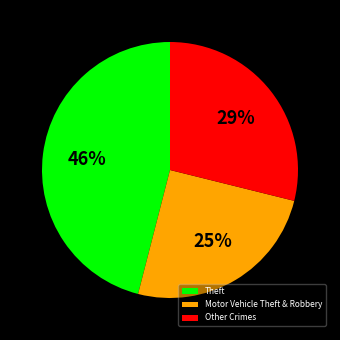

To the nearest percent, what is the difference between the largest and smallest slice percentages?

21%